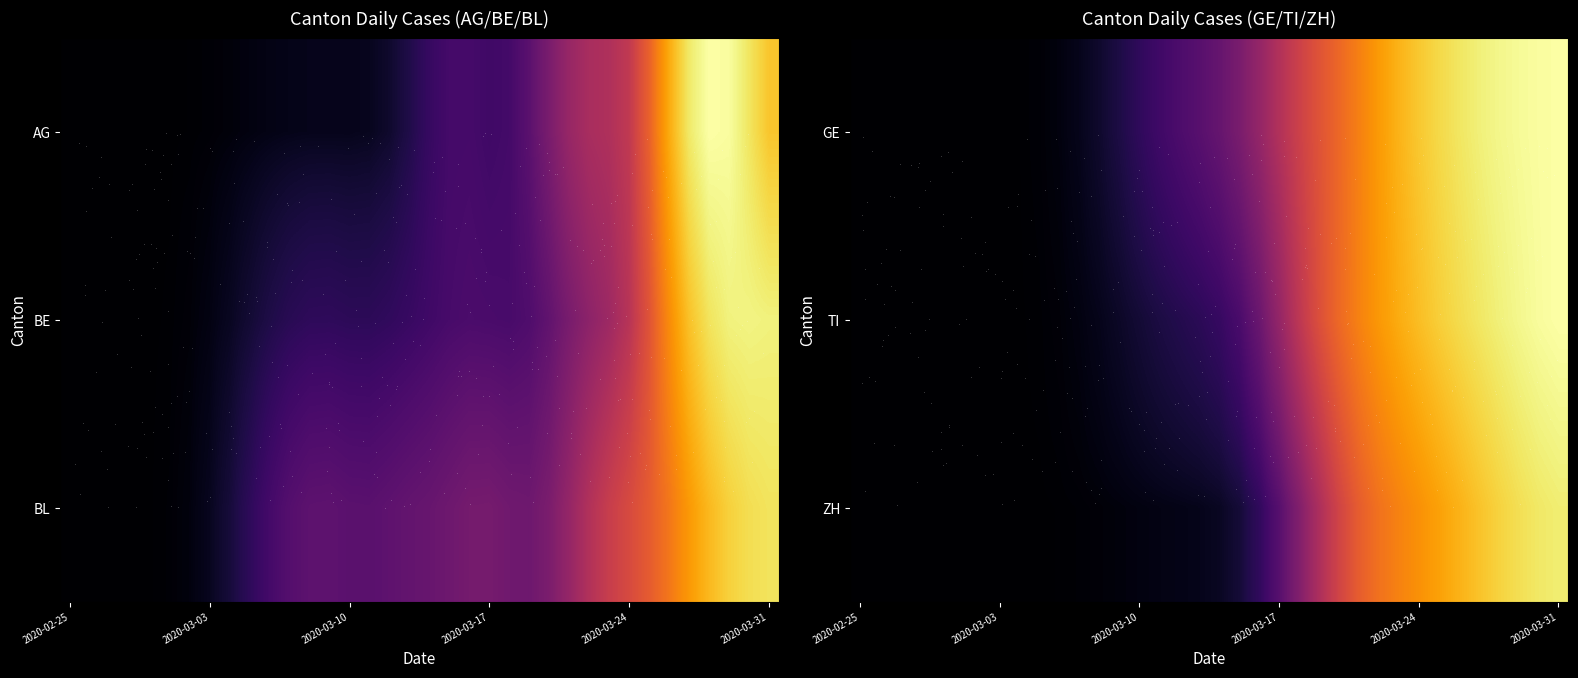

What is the total value across all series at 2020-03-31?

166.6